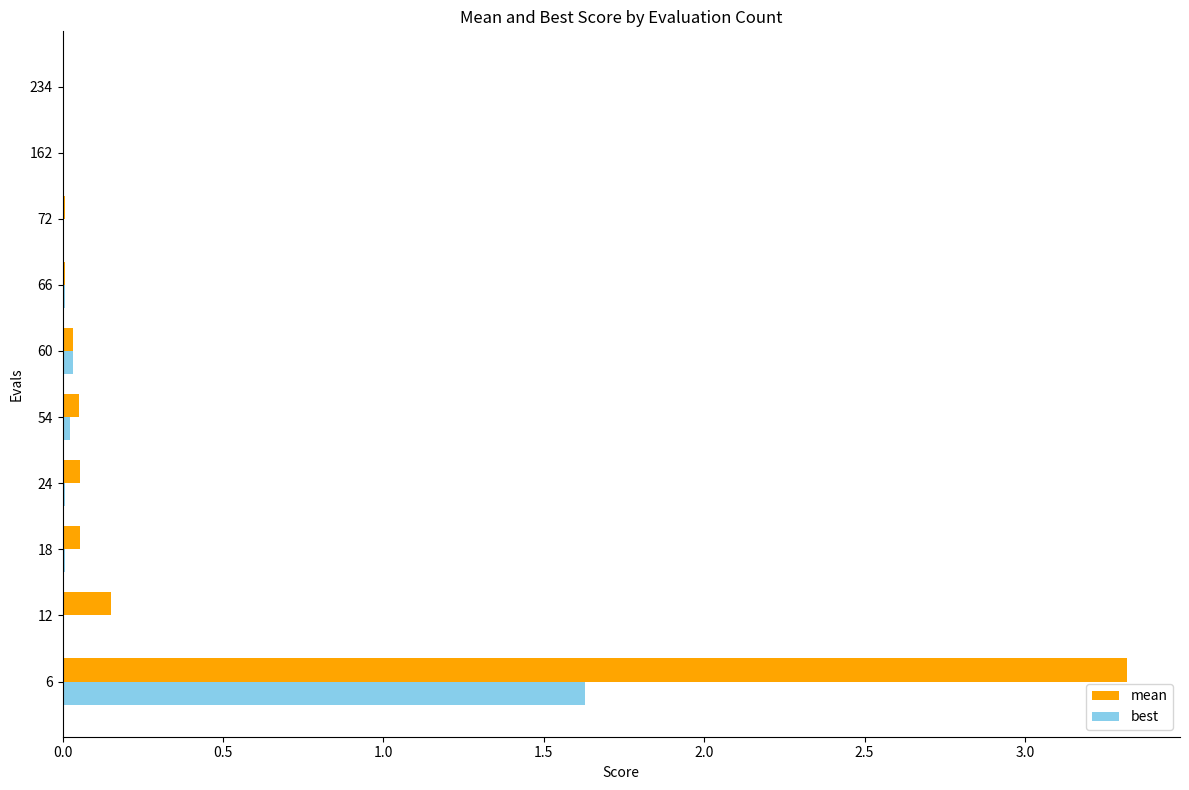

The value of best at 162 is 0.0. True or false?

True